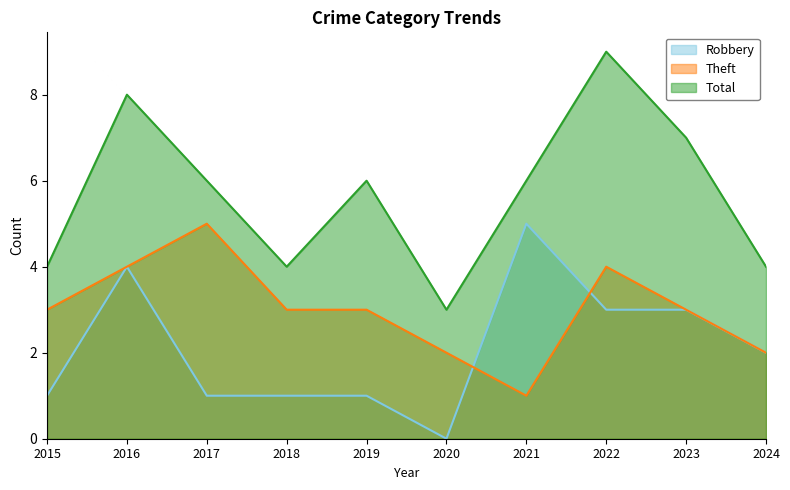

At which label is Robbery closest to 2?

2024